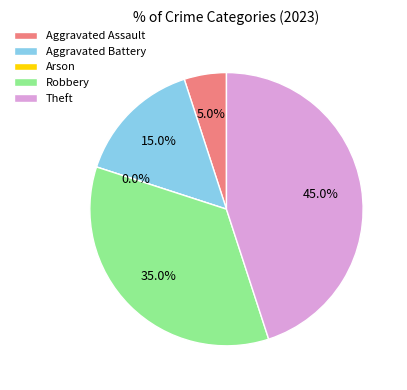

To the nearest percent, what is the difference between the largest and smallest slice percentages?

45%